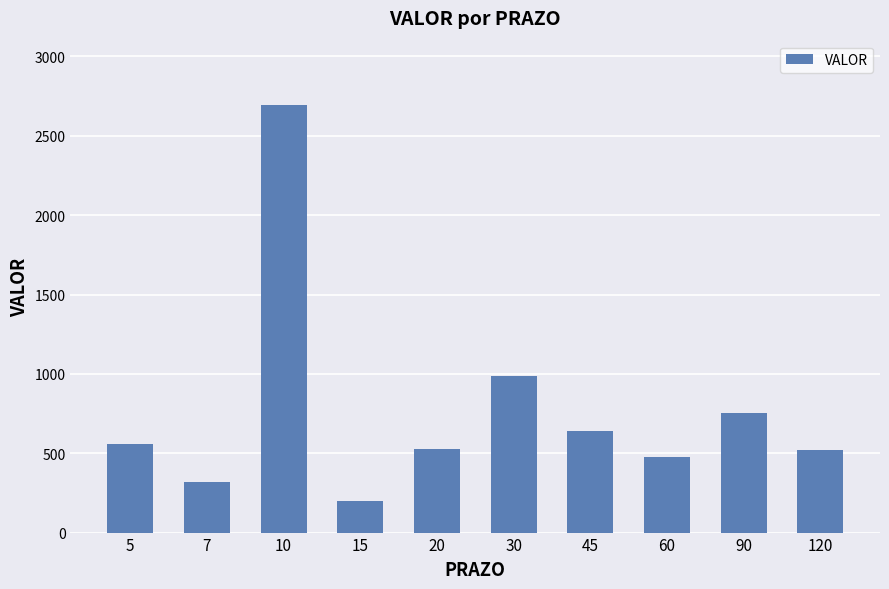

What is the maximum value shown in the chart?

2695.4